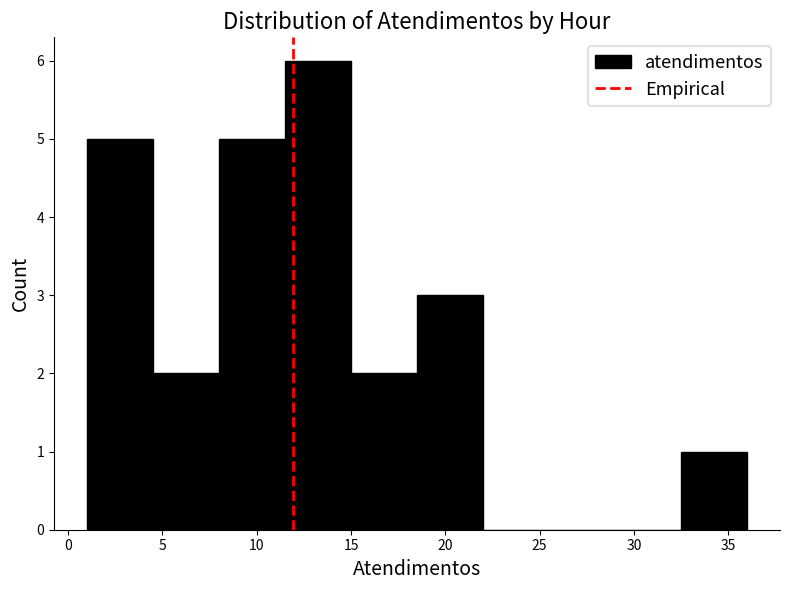

How tall is the bar that spans 18.5 to 22.0 on the x-axis? The values are not printed on the chart, so give them approximately, as read against the axis.

3